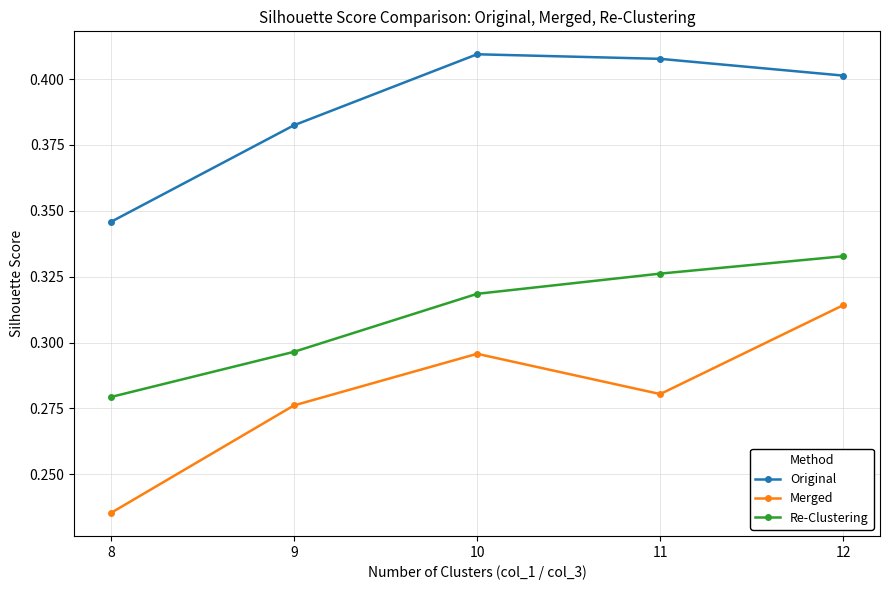

What is the sum of the Re-Clustering values at 8 and 10?

0.6